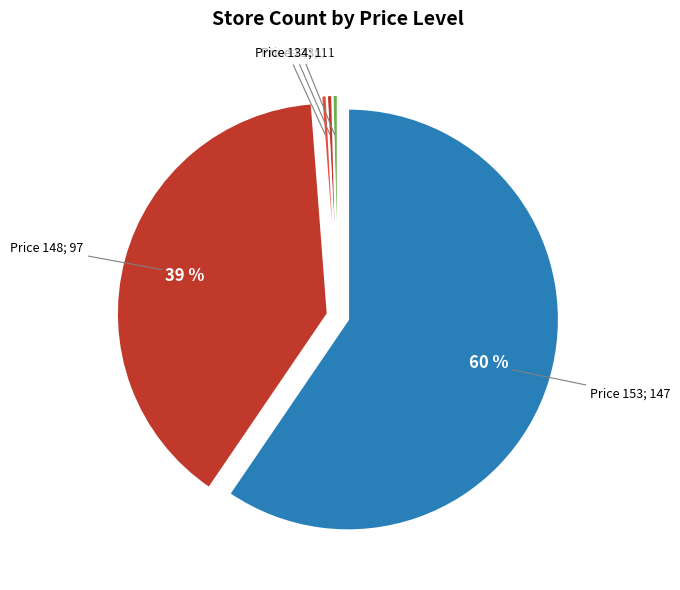

Which category has the smallest portion of the pie?

126